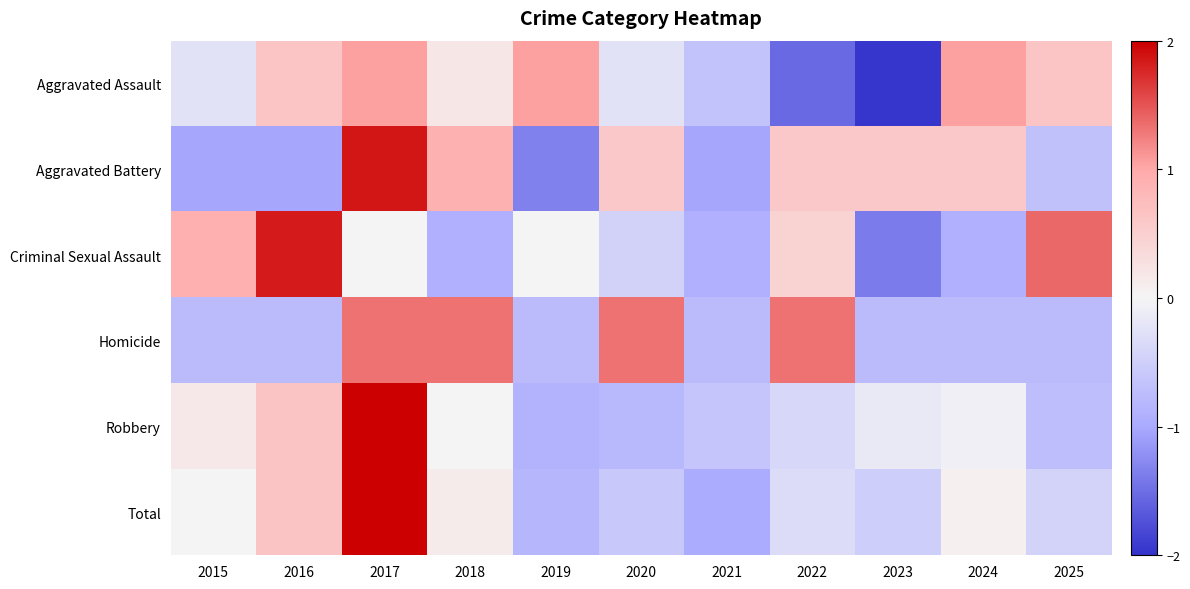

At which category does the chart reach its peak across all series?

2017